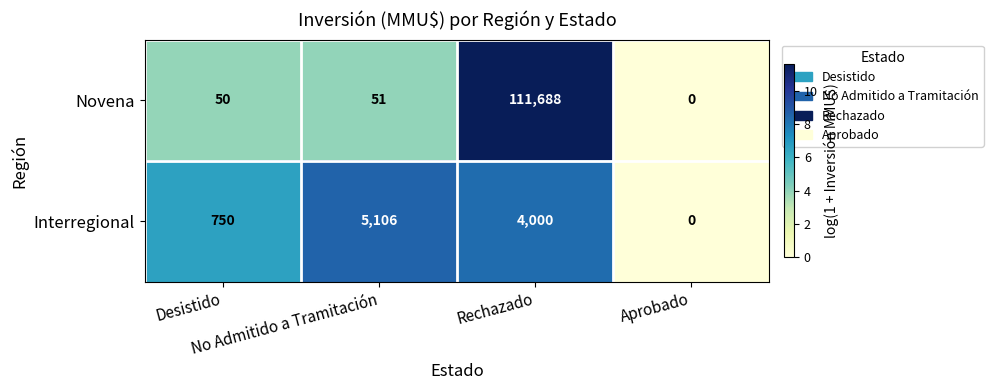

Count the Interregional values in the range 750 to 5106.

3